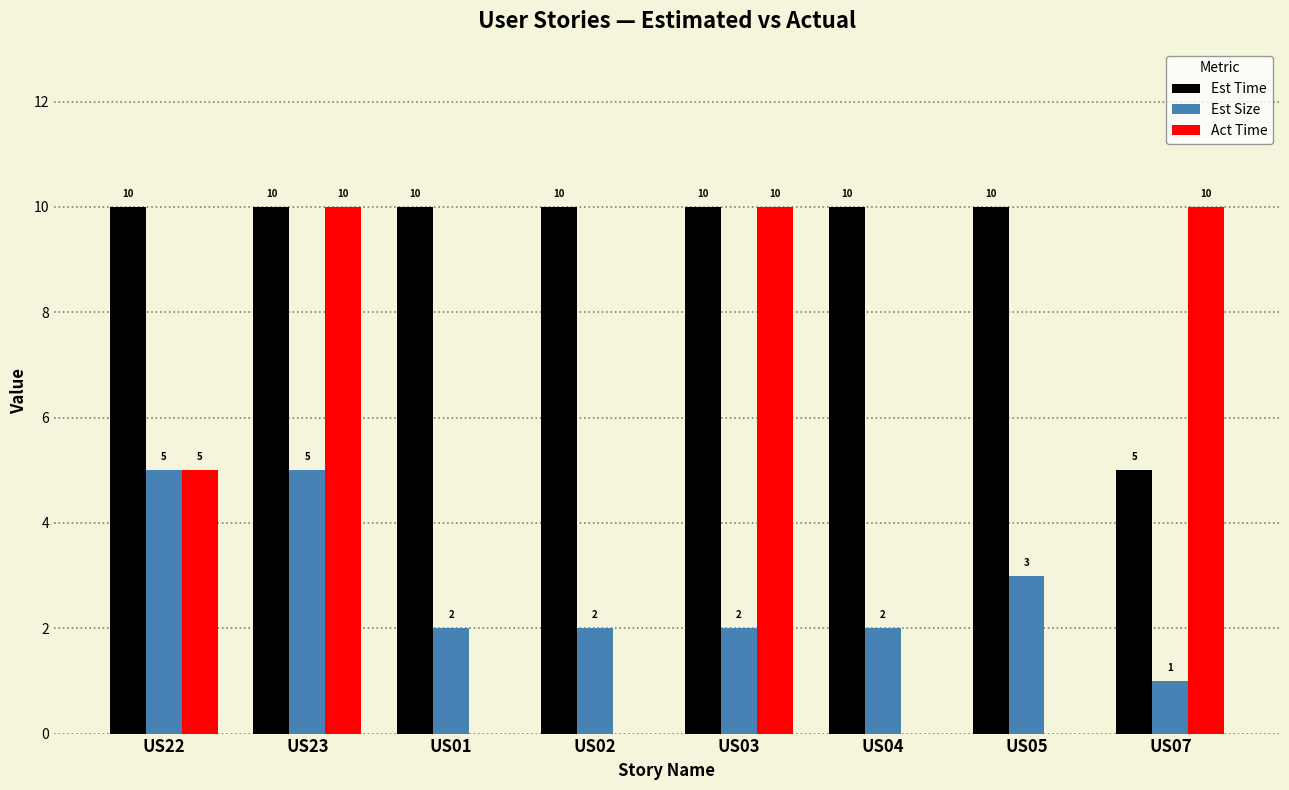

Reading left to right, extract all data points from this chart.

Est Time: US22=10	US23=10	US01=10	US02=10	US03=10	US04=10	US05=10	US07=5
Est Size: US22=5	US23=5	US01=2	US02=2	US03=2	US04=2	US05=3	US07=1
Act Time: US22=5	US23=10	US01=0	US02=0	US03=10	US04=0	US05=0	US07=10